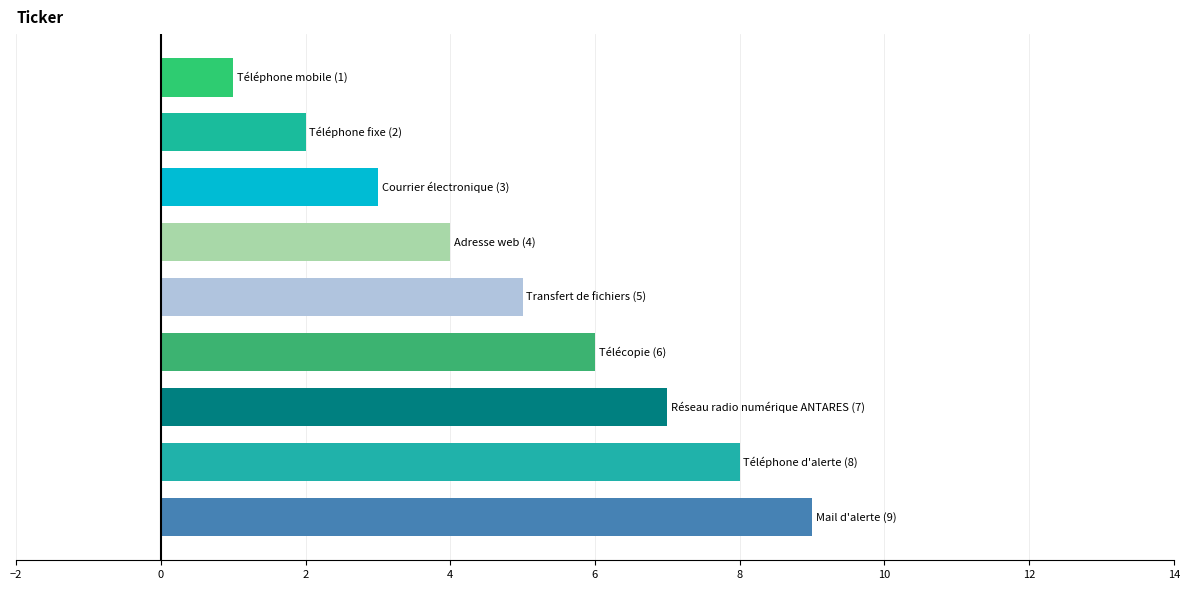

What is the difference between the second highest and minimum values?

7